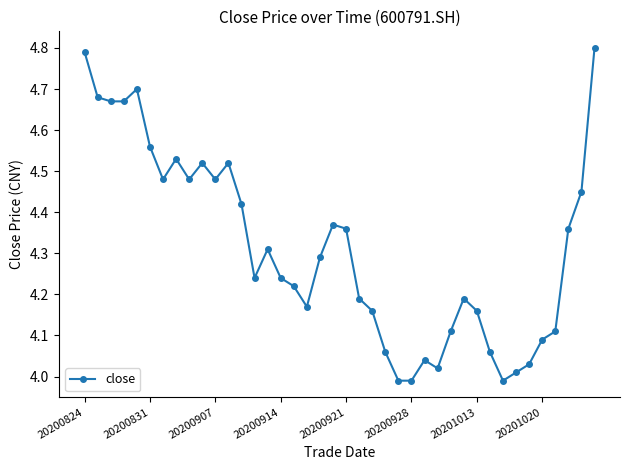

True or false: the data has more than 0 interior local peaks.

True